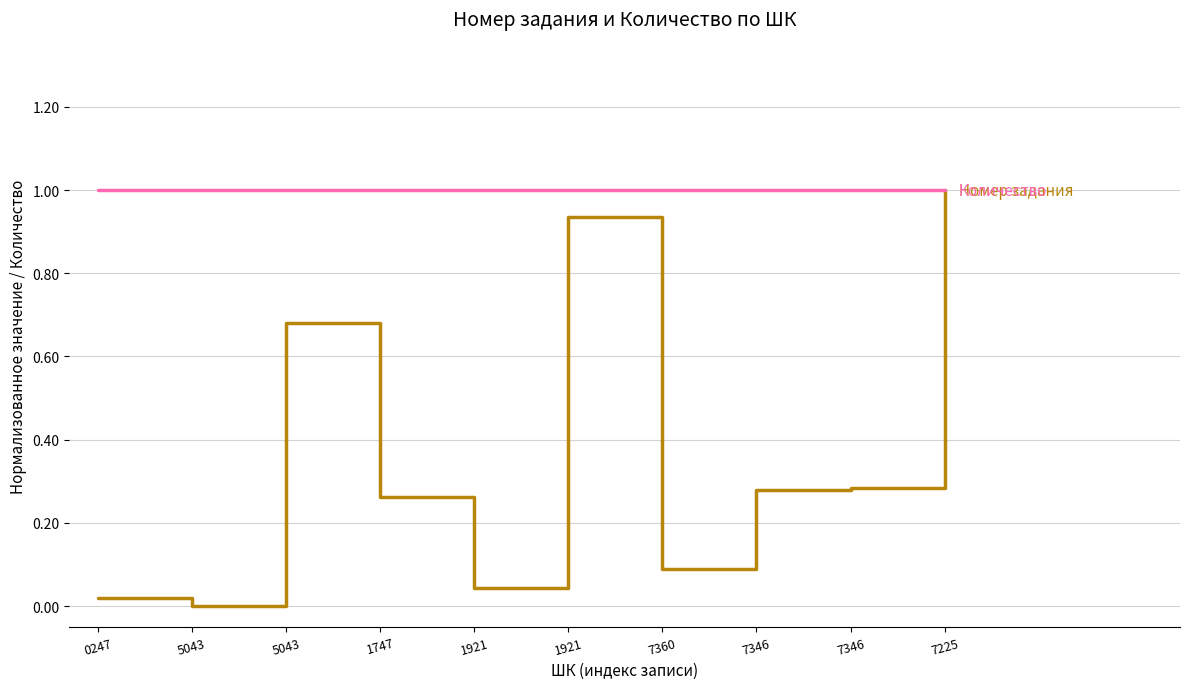

Does the chart have visible grid lines?

Yes